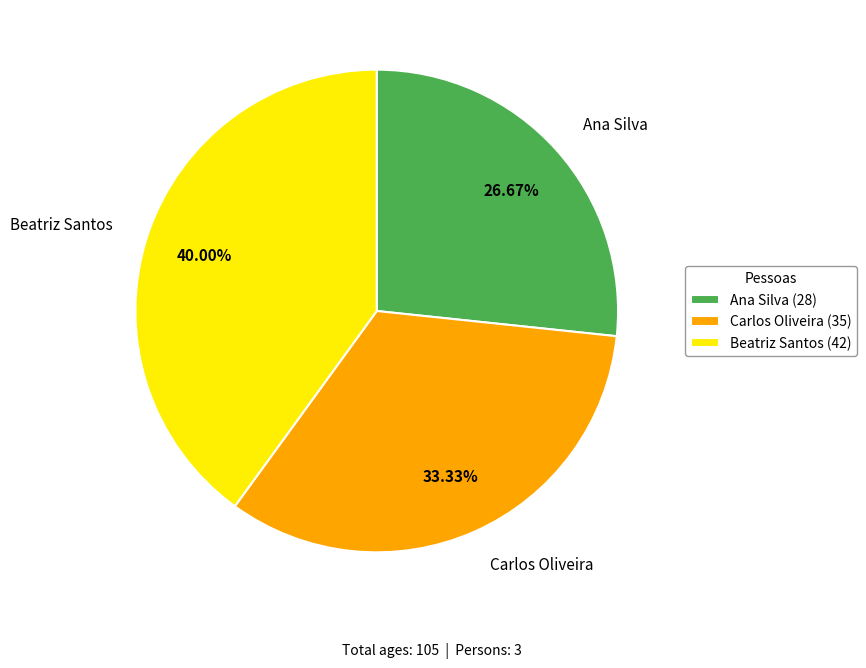

How many segments does this pie chart have?

3